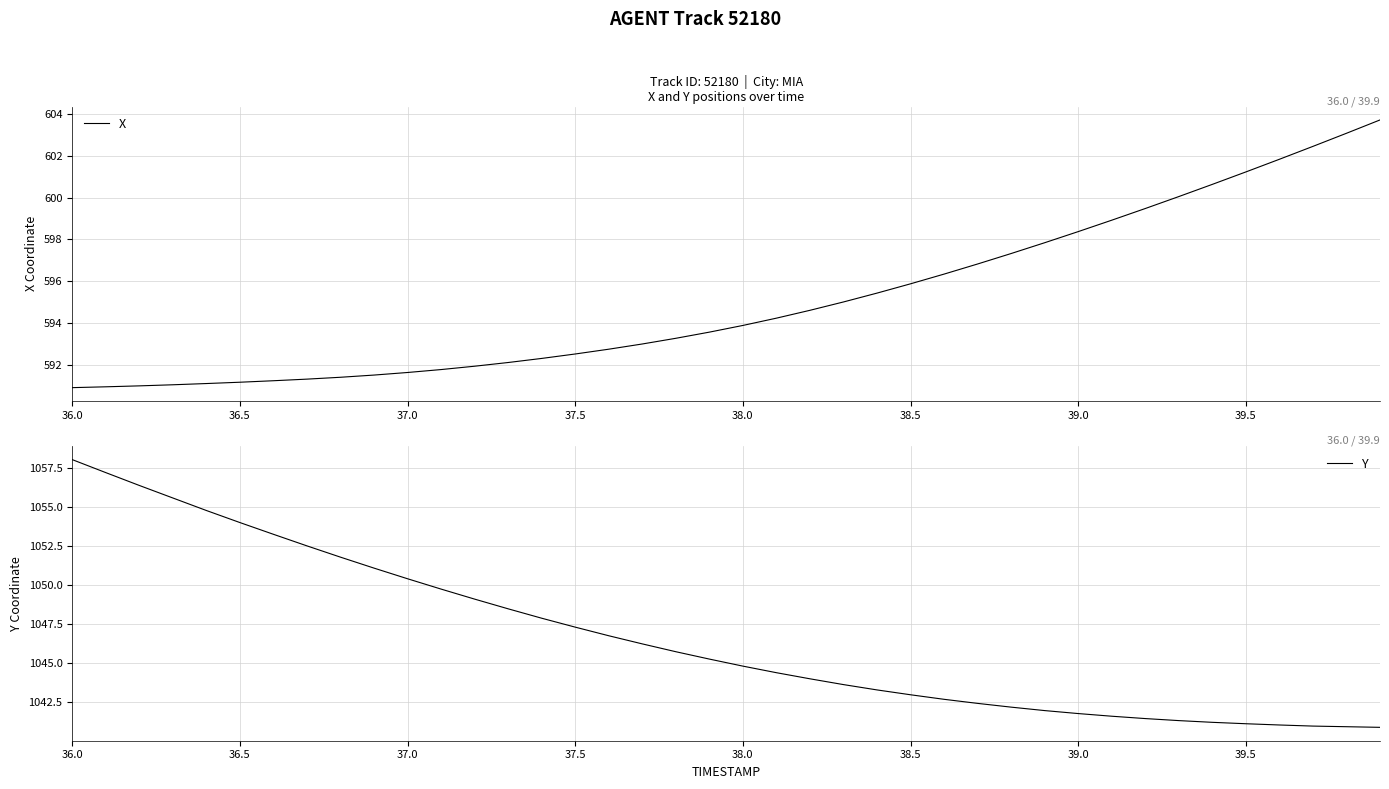

True or false: X has more than 1 interior local peaks.

False